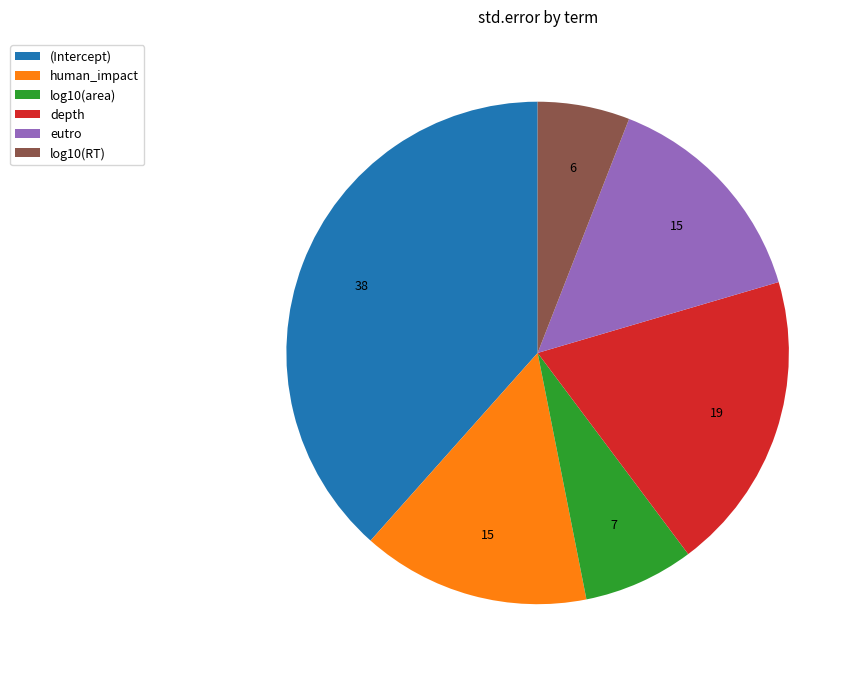

How many slices are in this pie chart?

6